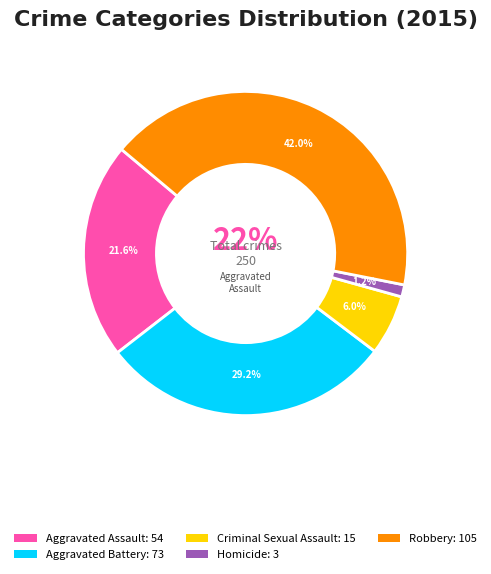

Is there a majority slice in this chart?

No